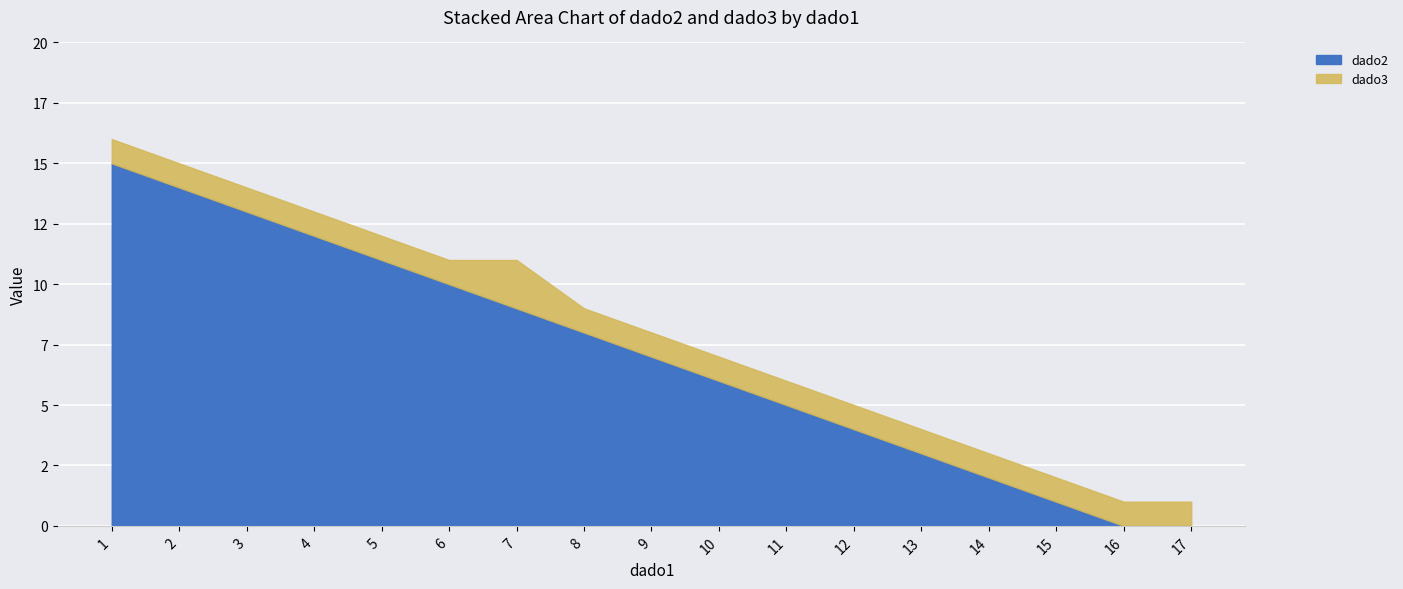

What is the approximate value of dado2 at 12?

4